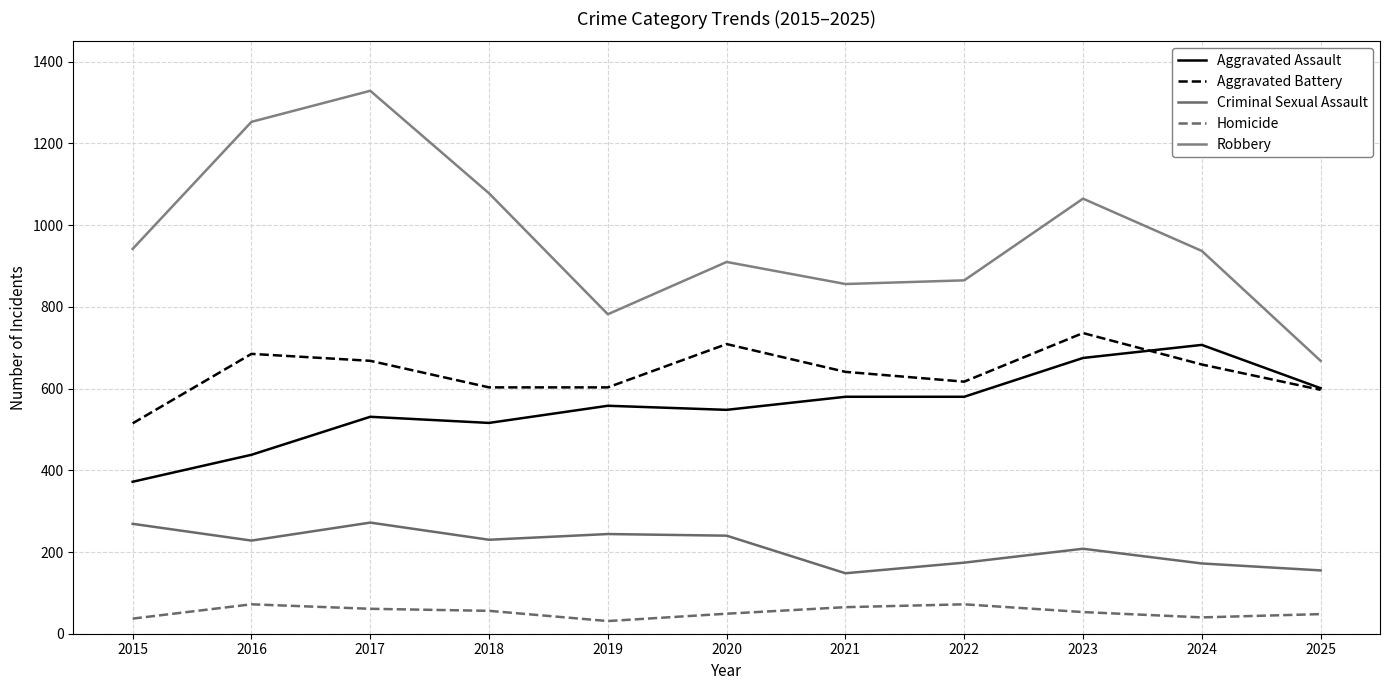

True or false: Robbery and Aggravated Assault intersect in this chart.

False